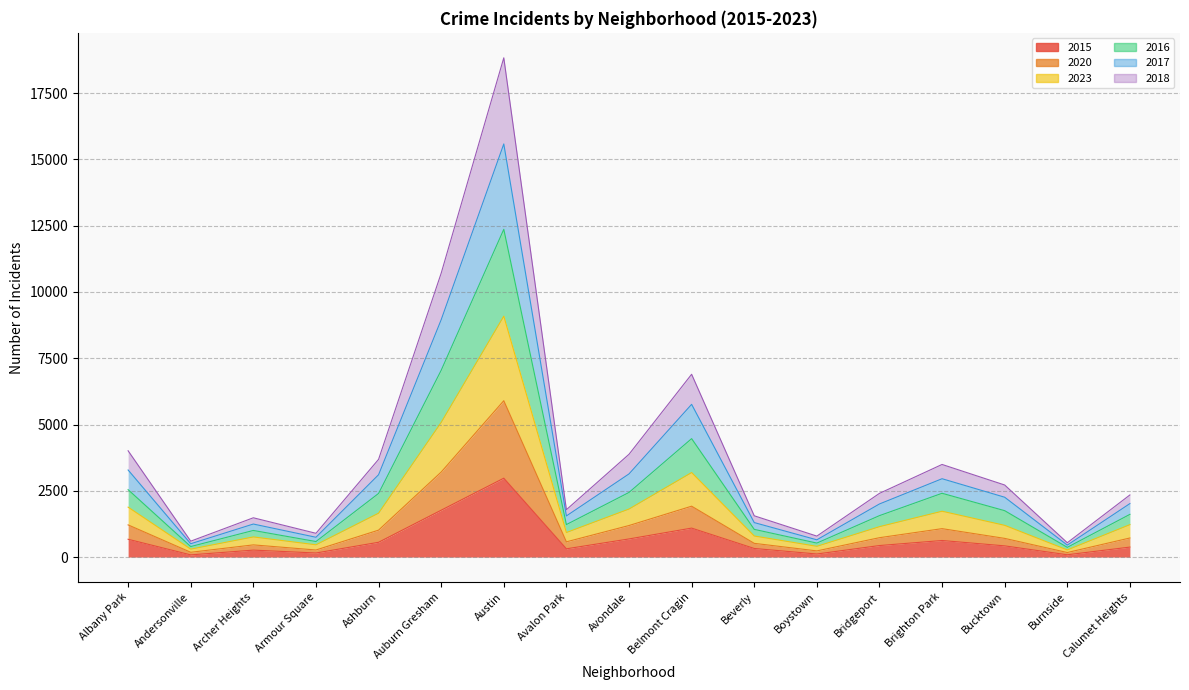

How many series are shown in this chart?

6